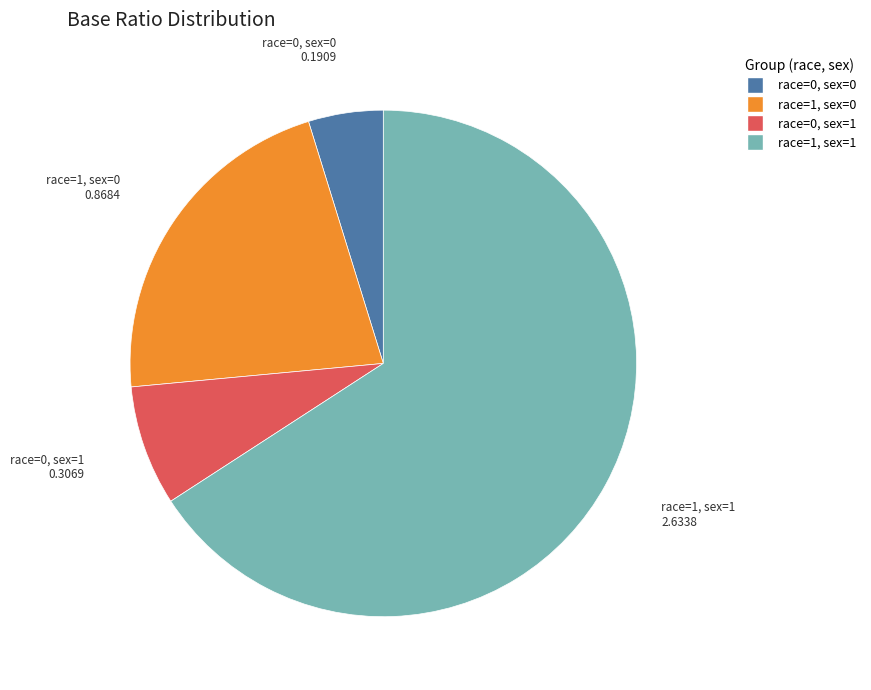

Is it true that race=0, sex=0 is 5% of the pie?

True